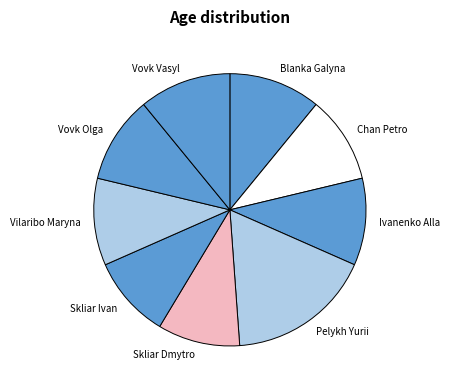

Is it true that Ivanenko Alla is 10% of the pie?

True